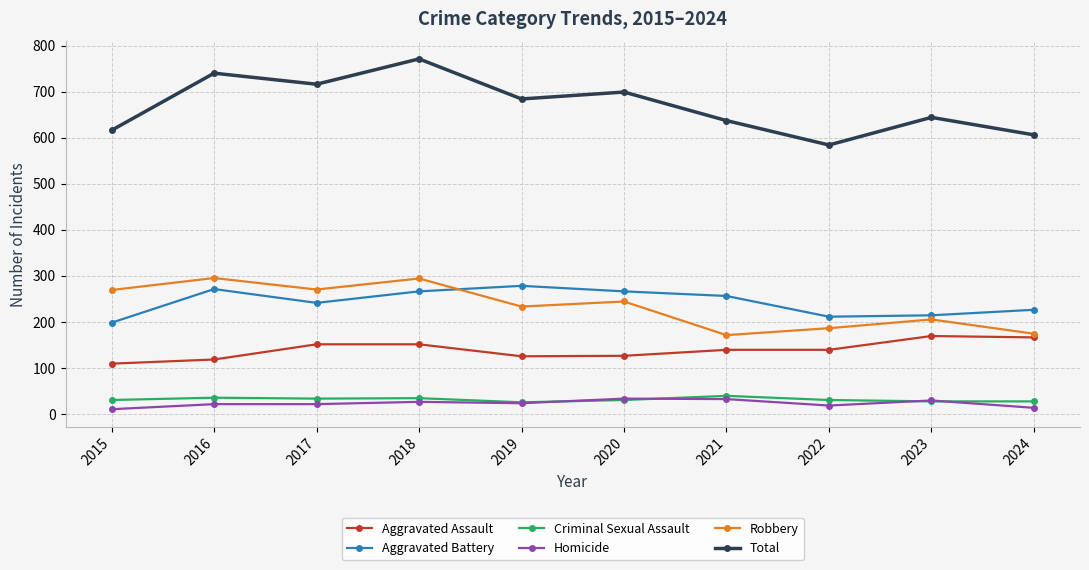

At how many categories does at least one series exceed 201?

10